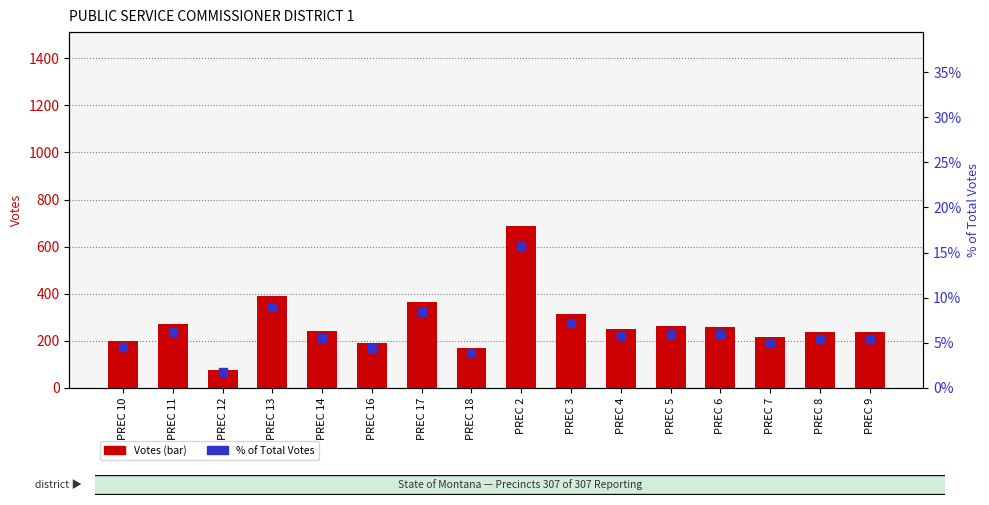

Which series has the widest spread of Y values?

RANDY PINOCCI (Republican)